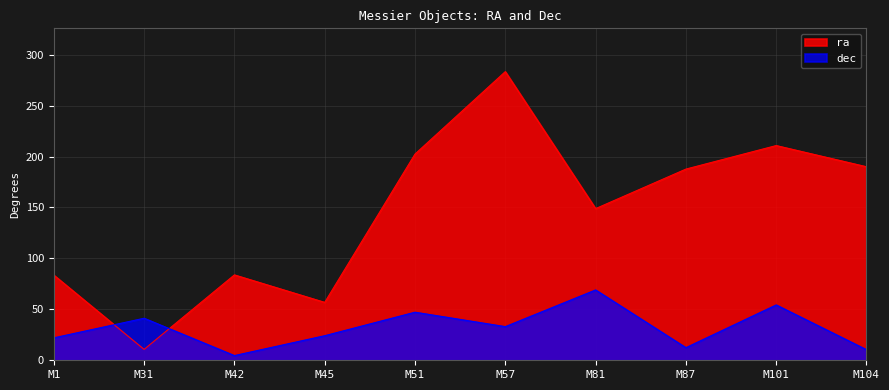

Is the value of dec at M51 greater than the value of ra at M101?

No